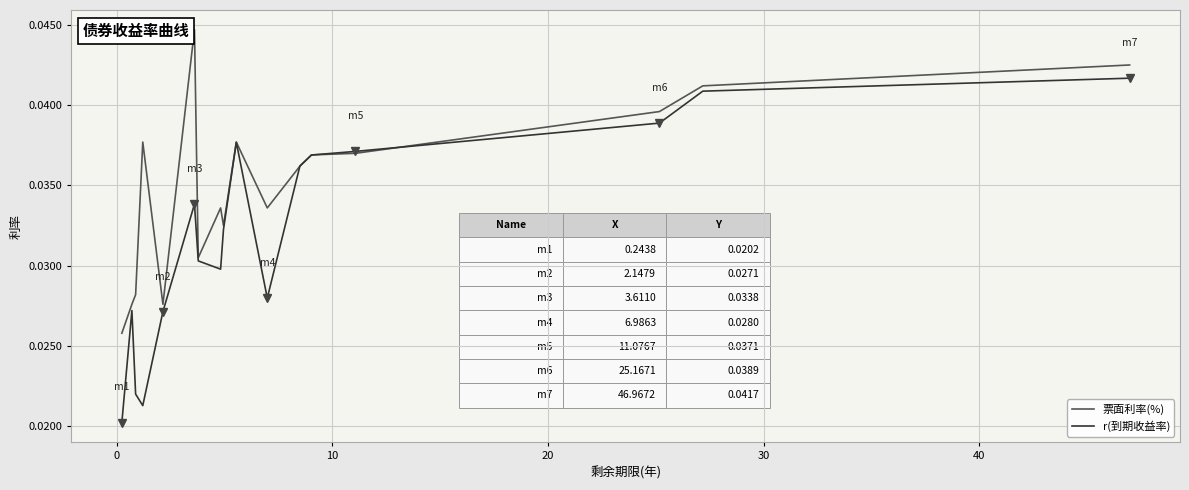

Rank the series by their maximum value, from lowest to highest.

r(到期收益率), 票面利率(%)